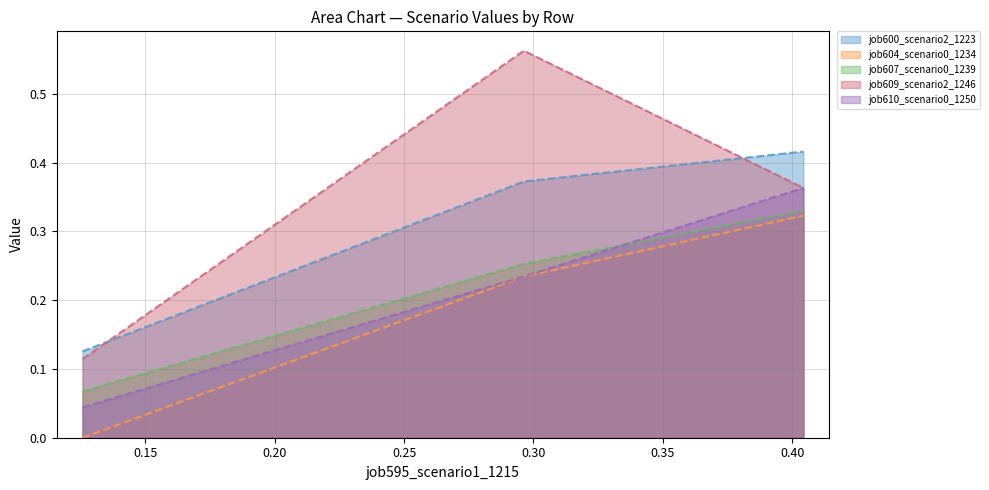

True or false: job609_scenario2_1246 has a value of 0.4 at B11.

True